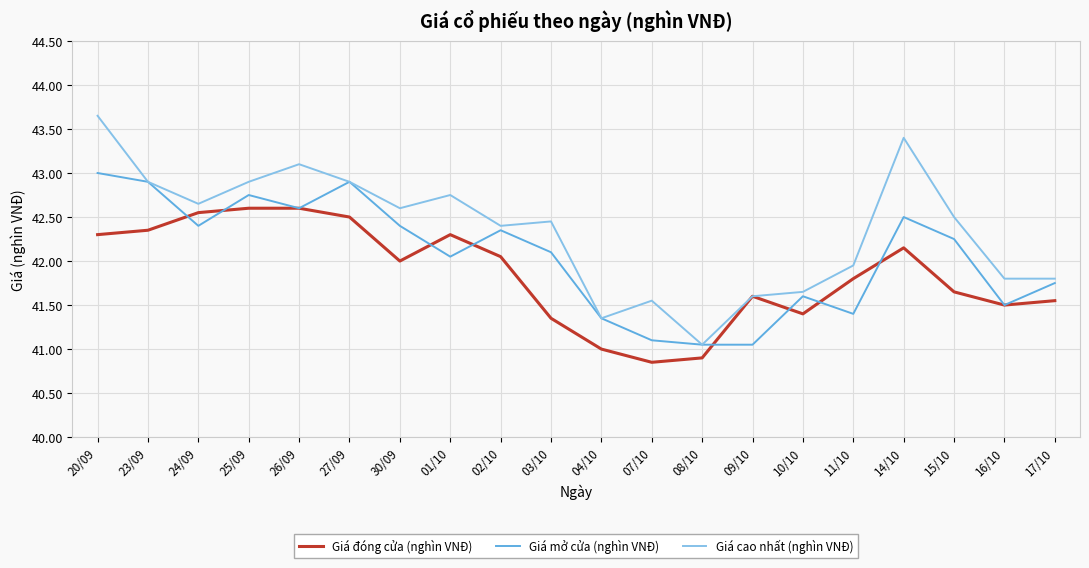

Count the number of categories in the chart.

20